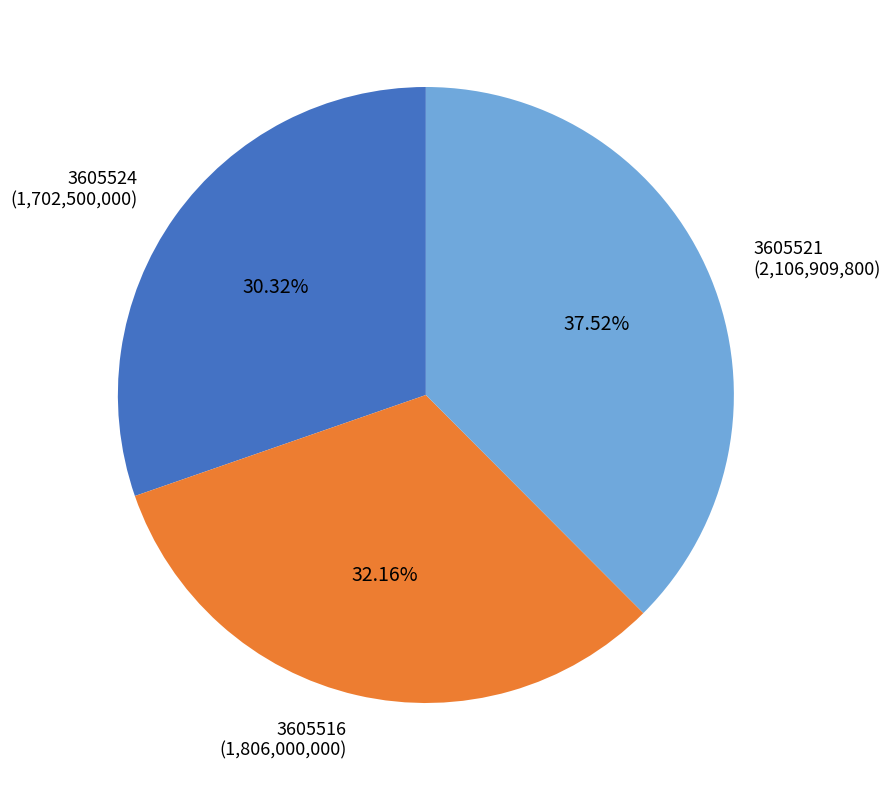

Count the number of slices in the pie.

3